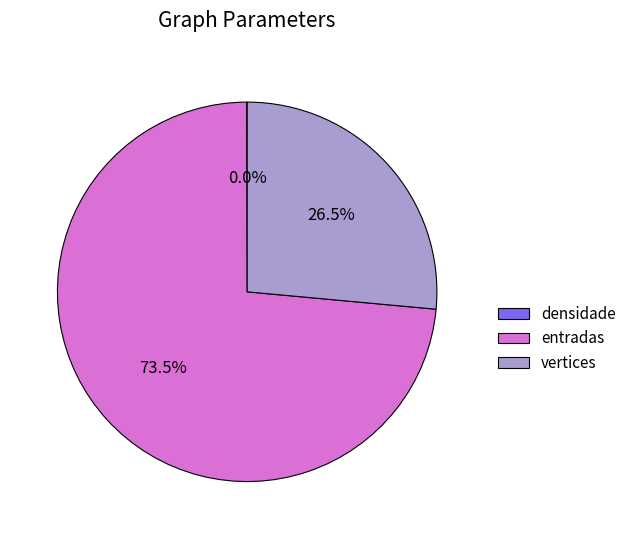

What is the largest slice in the pie chart?

entradas